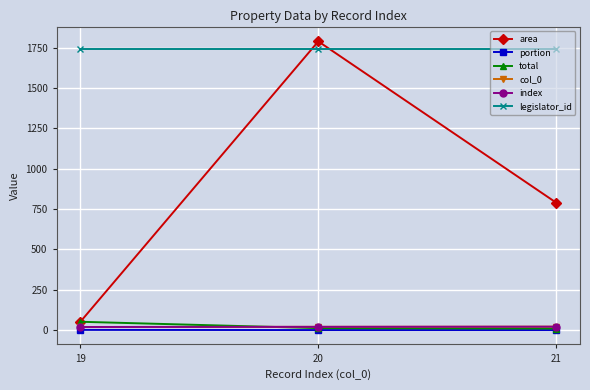

Is this an area chart (filled region under the line)?

No